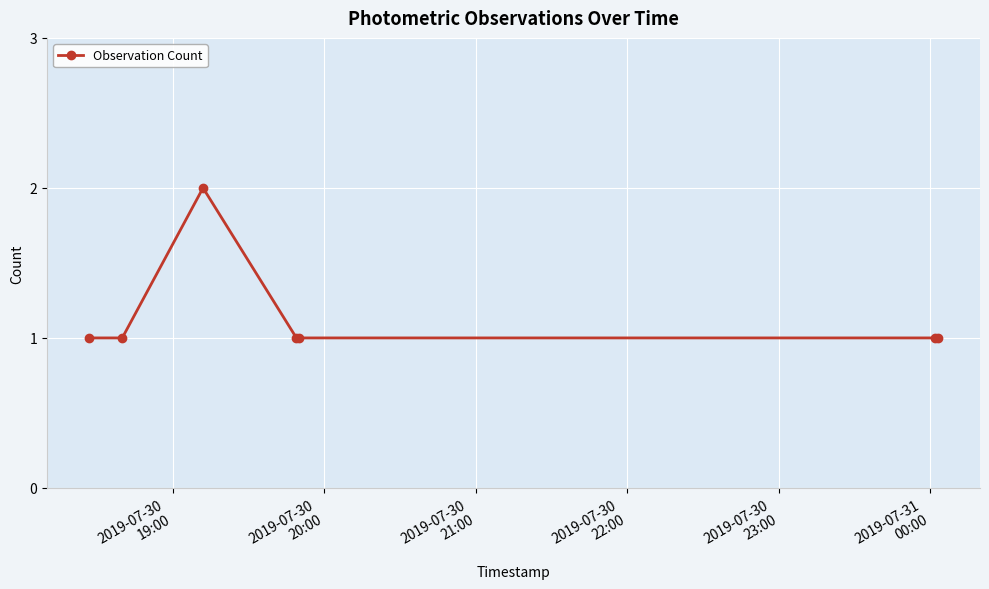

What is the sum of all values?

8